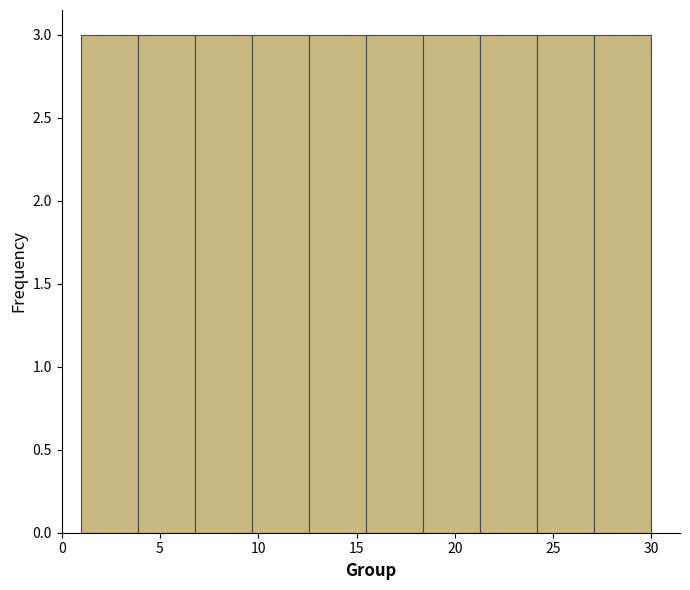

Reading left to right, list every bar in this chart as the range it spans on the x-axis followed by its height. Neither the bar edges nor the heights are printed on the chart, so give them approximately, as read against the axes.

1.0 to 3.9: 3
3.9 to 6.8: 3
6.8 to 9.7: 3
9.7 to 12.6: 3
12.6 to 15.5: 3
15.5 to 18.4: 3
18.4 to 21.3: 3
21.3 to 24.2: 3
24.2 to 27.1: 3
27.1 to 30.0: 3